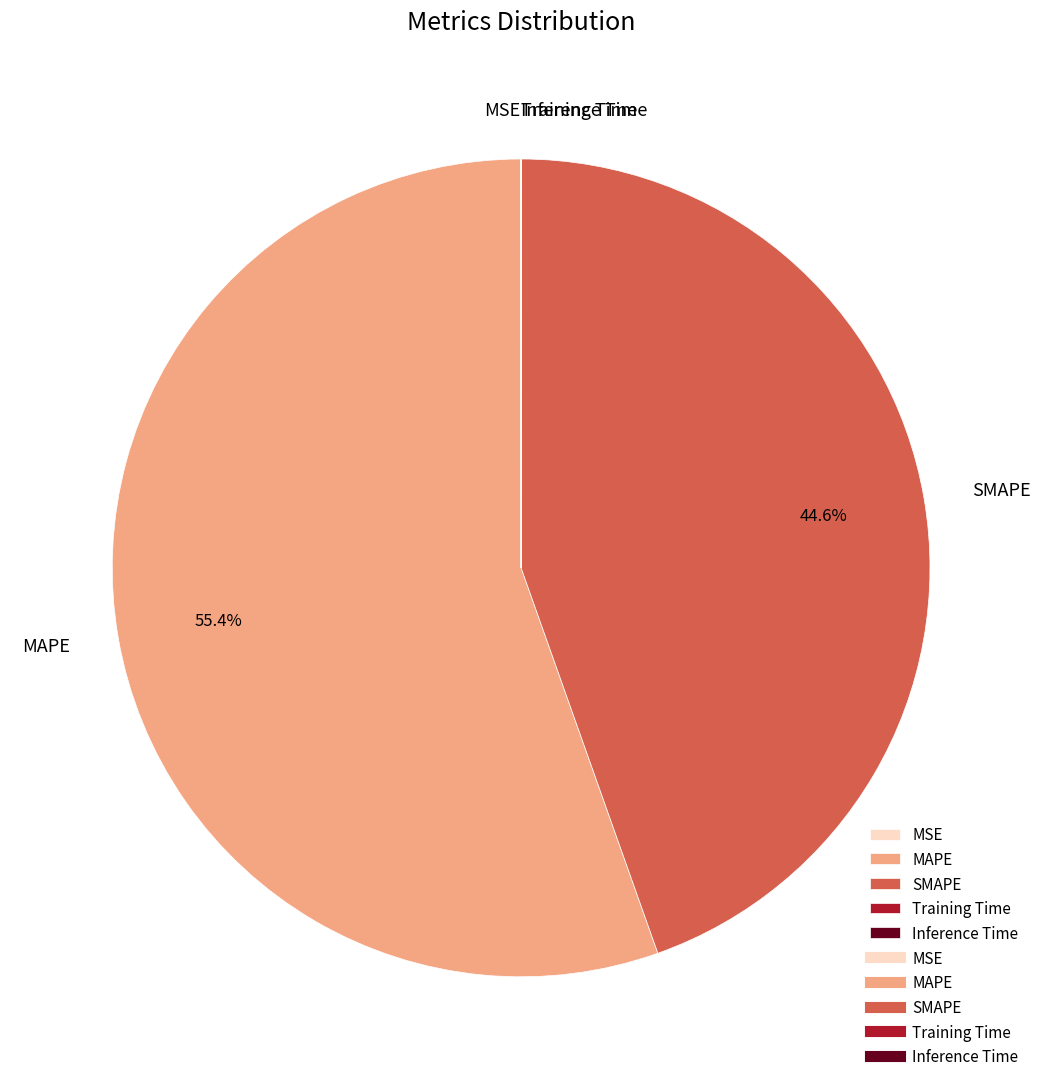

Which category has the biggest portion of the pie?

MAPE